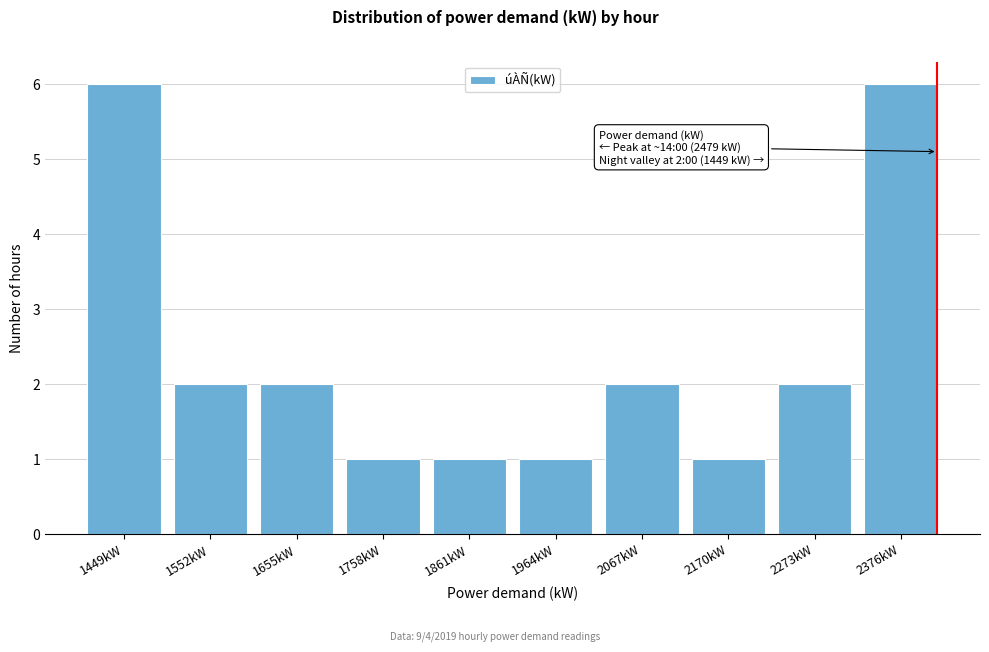

Reading left to right, what are all the values shown in this chart?

1449kW=6	1552kW=2	1655kW=2	1758kW=1	1861kW=1	1964kW=1	2067kW=2	2170kW=1	2273kW=2	2376kW=6